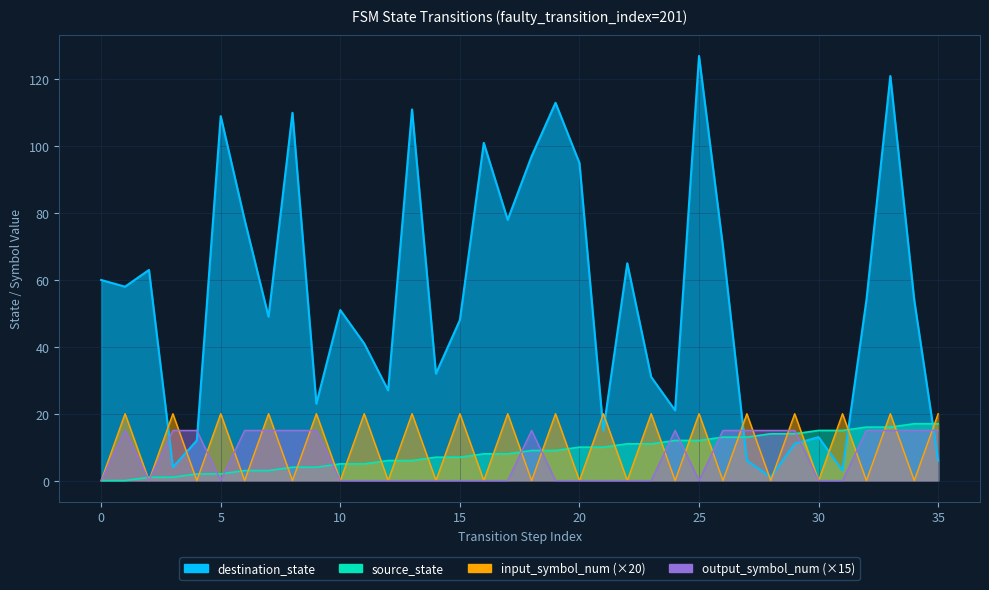

Is it true that destination_state equals 70 at 26?

True